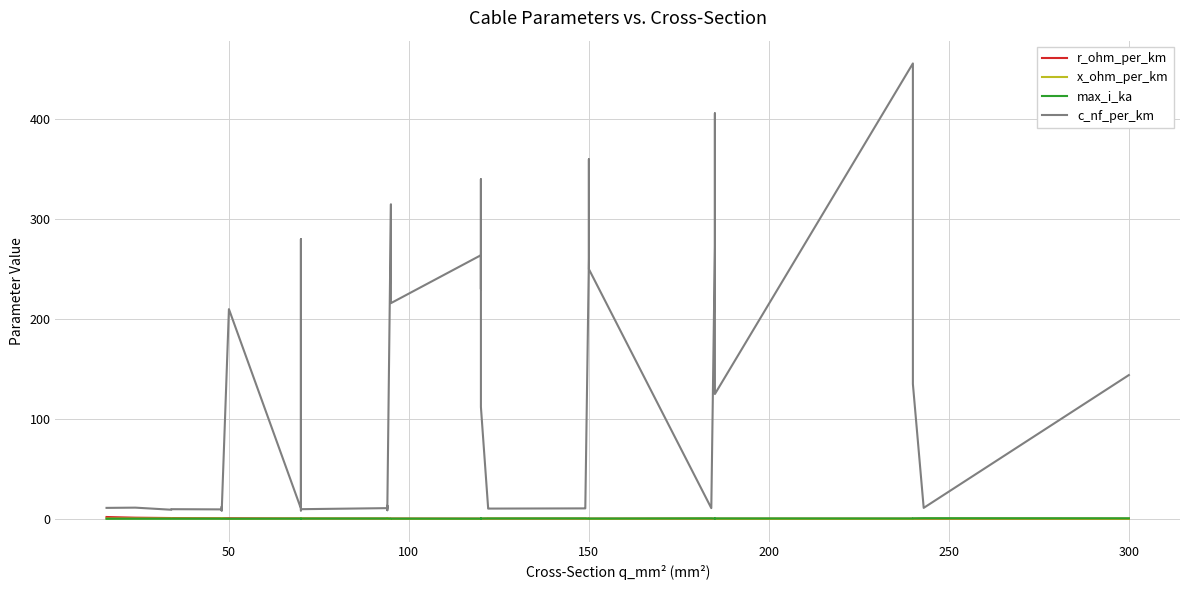

How many intersections are there between x_ohm_per_km and r_ohm_per_km?

13